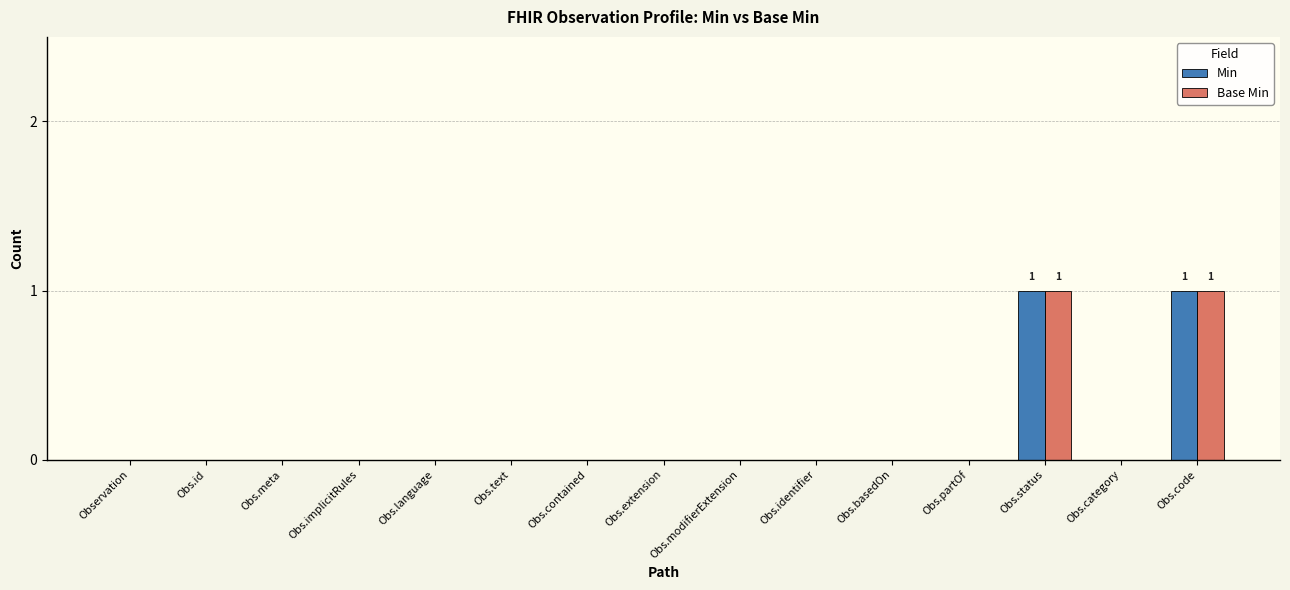

The value of Min at Obs.language is 0. True or false?

True